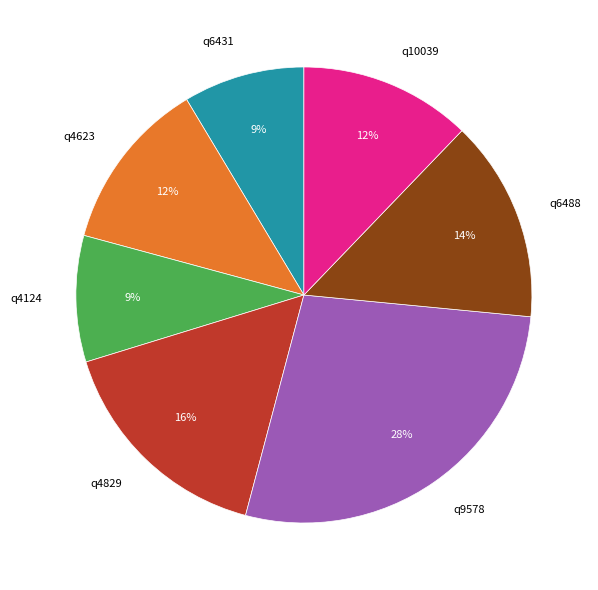

Count the number of slices in the pie.

7